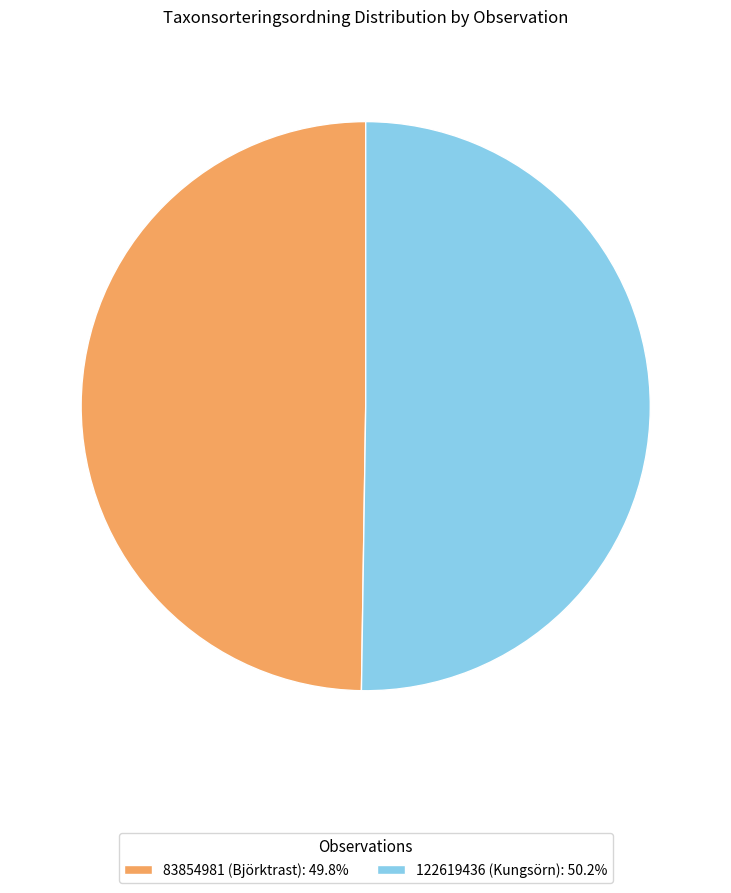

How many slices are in this pie chart?

2